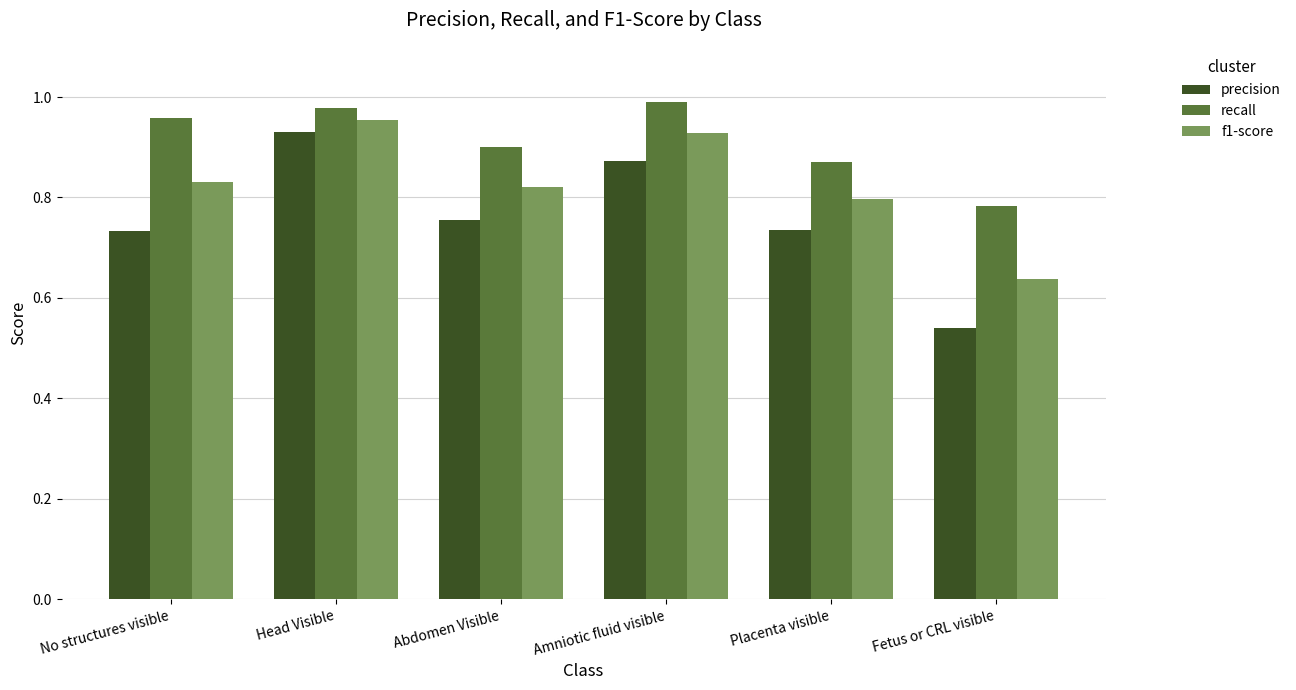

True or false: precision has a value of 0.8 at Abdomen Visible.

True